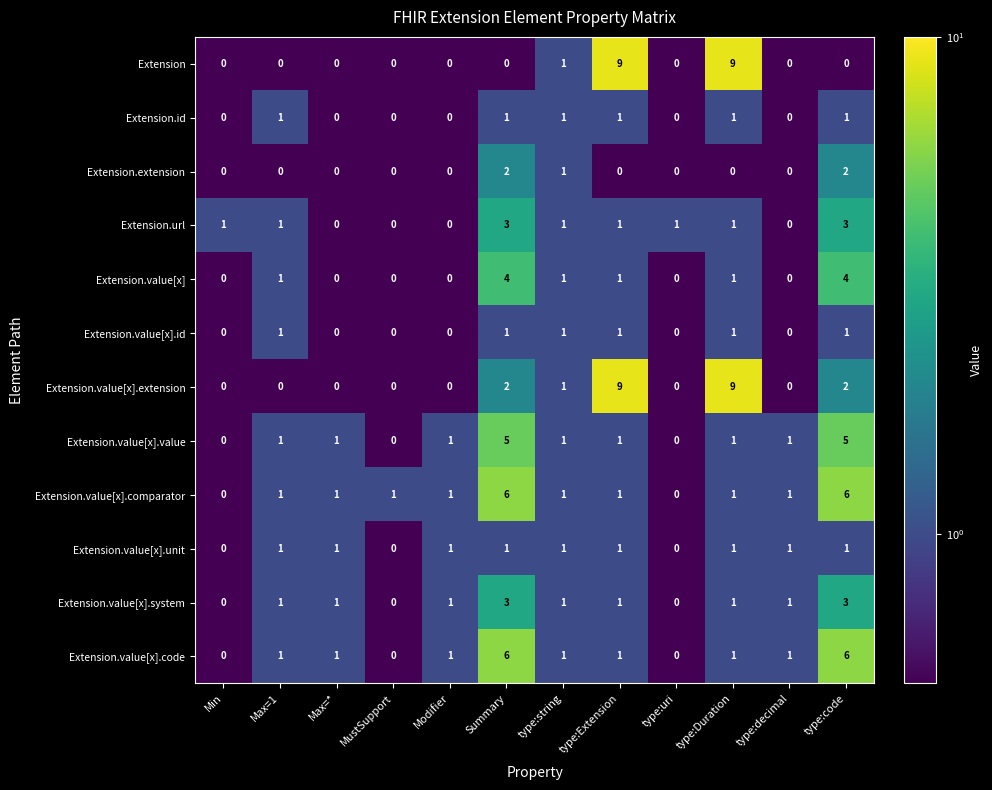

Which series changed the most between MustSupport and Summary?

Extension.value[x].code